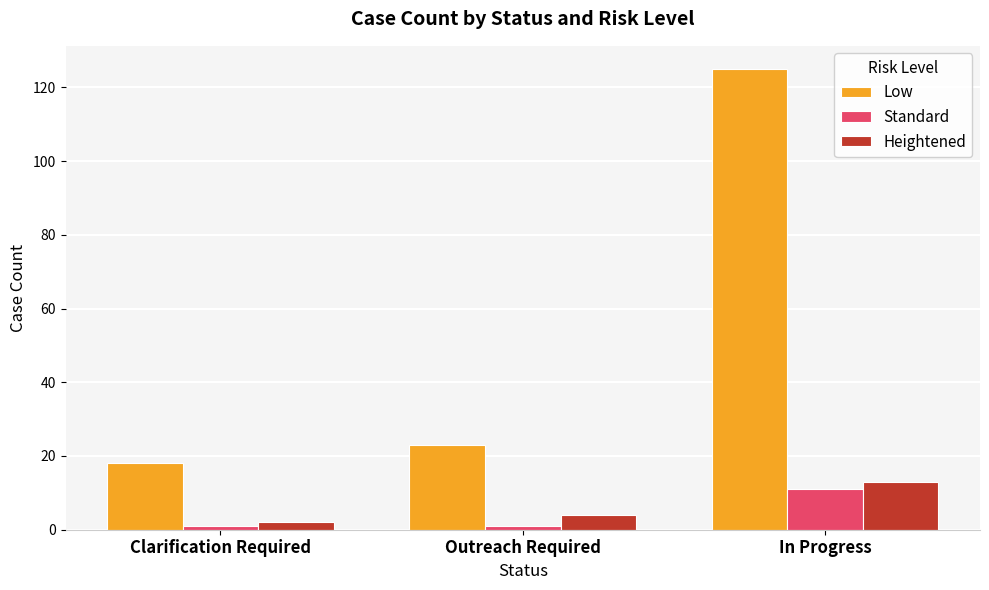

What is the difference between the maximum and minimum values in the Low series?

107